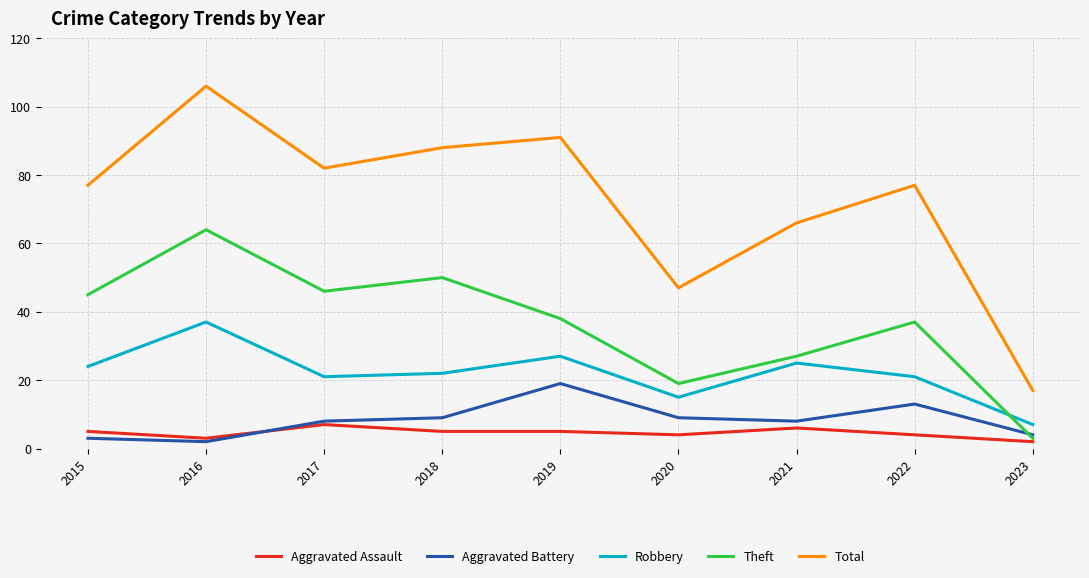

What is the greatest value displayed?

106